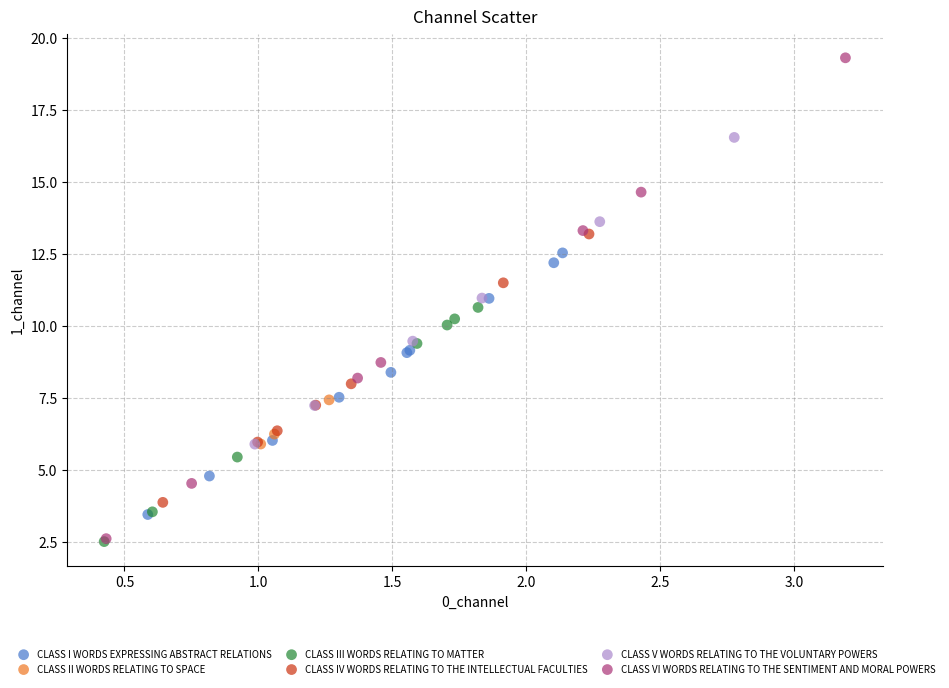

Which series has the largest Y range (max minus min)?

CLASS VI WORDS RELATING TO THE SENTIMENT AND MORAL POWERS